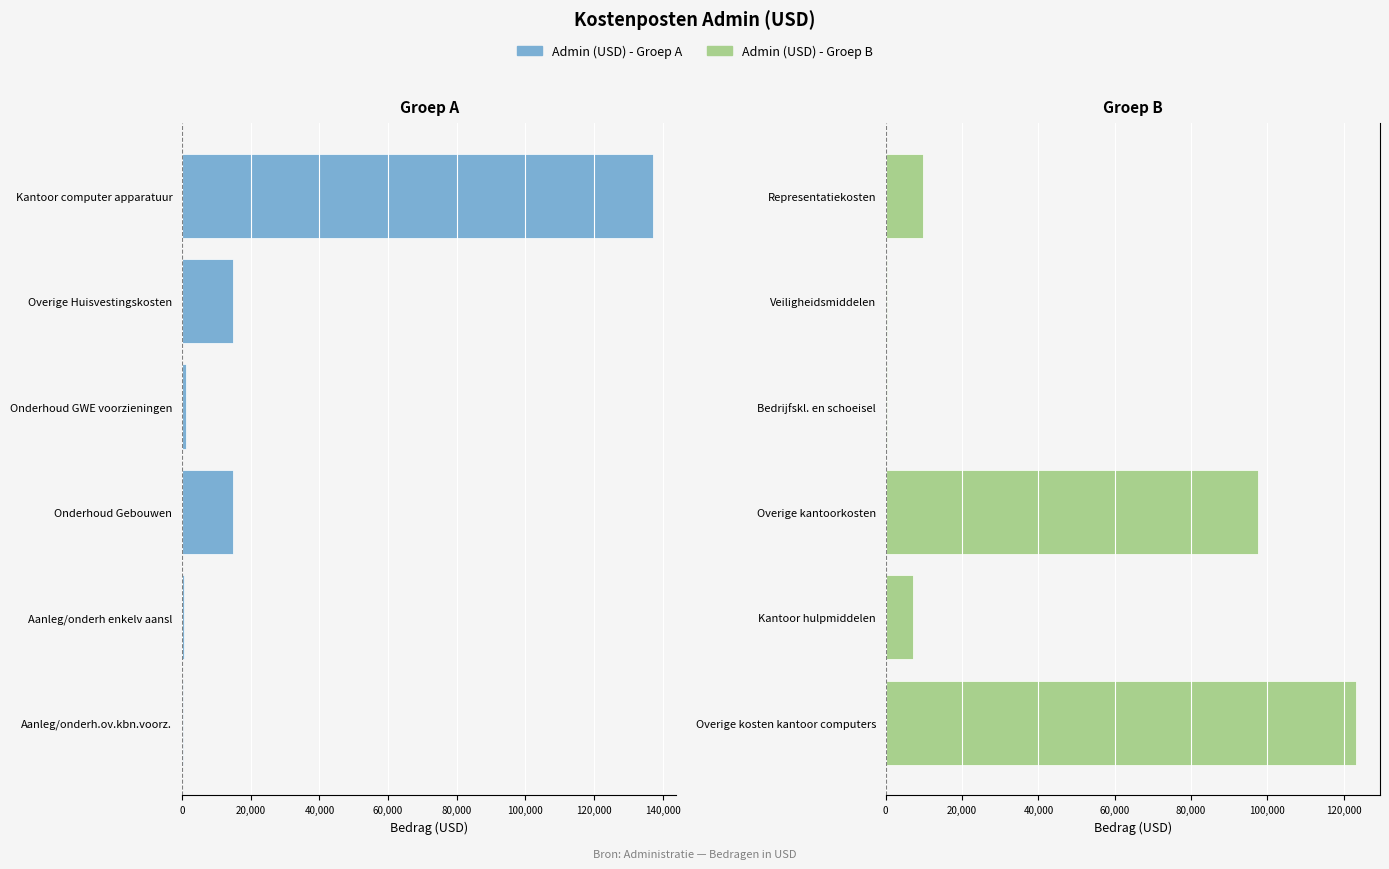

Is the value of Admin (USD) - Groep B at 60,000 greater than the value of Admin (USD) - Groep A at 80,000?

Yes